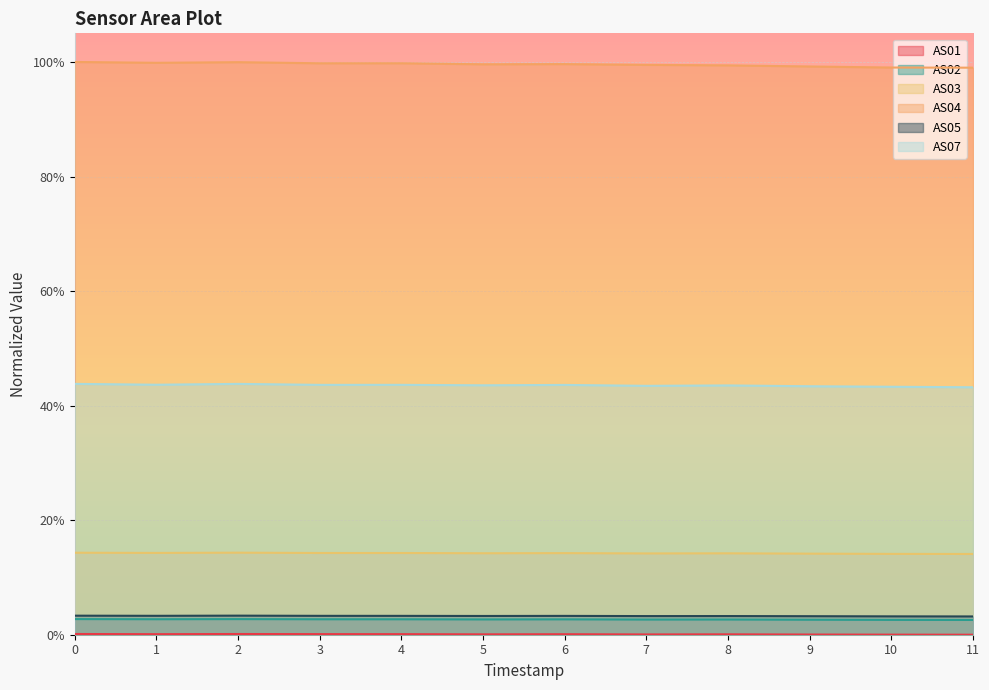

What are all the series names shown in the legend?

AS01, AS02, AS03, AS04, AS05, AS07